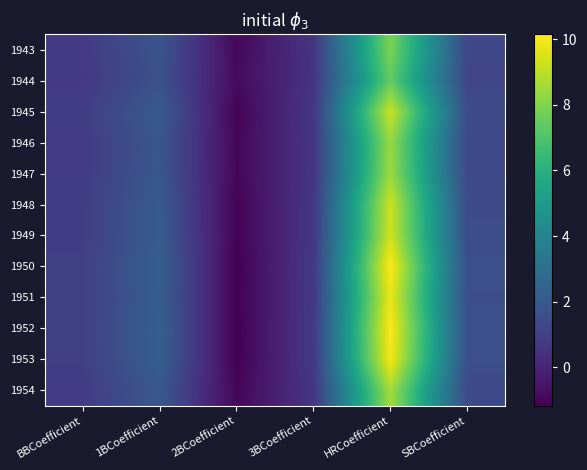

At how many categories does at least one series exceed 8?

1